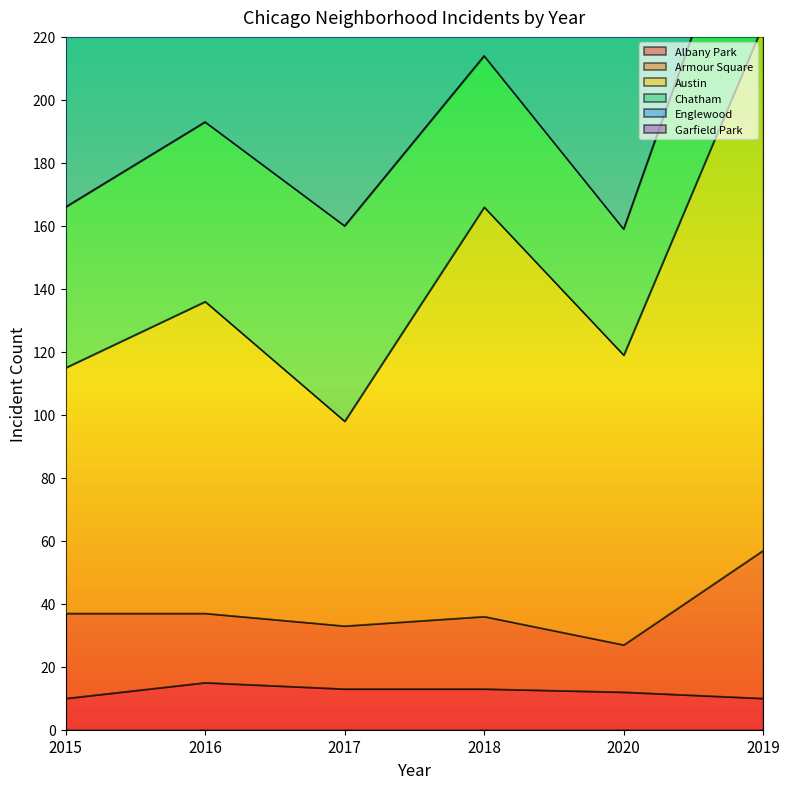

Is the value of Armour Square at 2016 greater than the value of Austin at 2016?

No